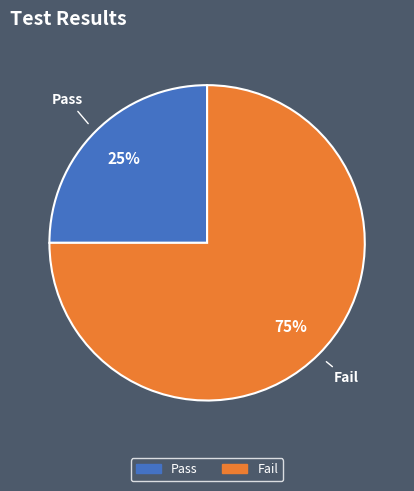

How many segments does this pie chart have?

2